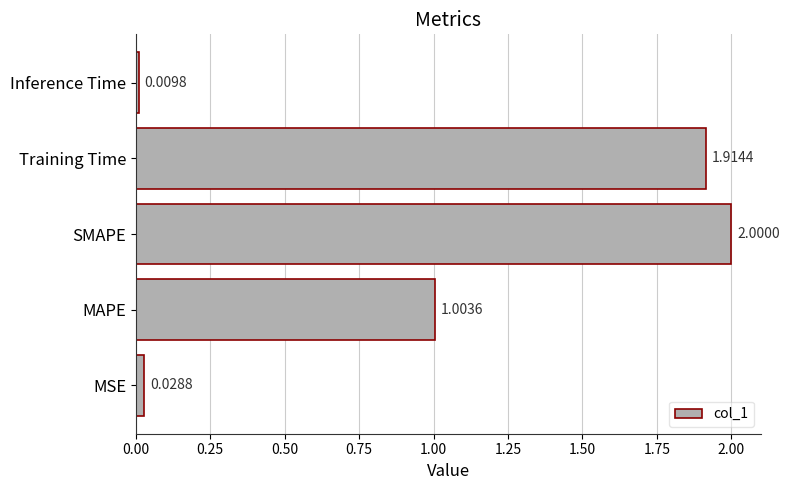

Where is the data nearest to the value 1?

MAPE